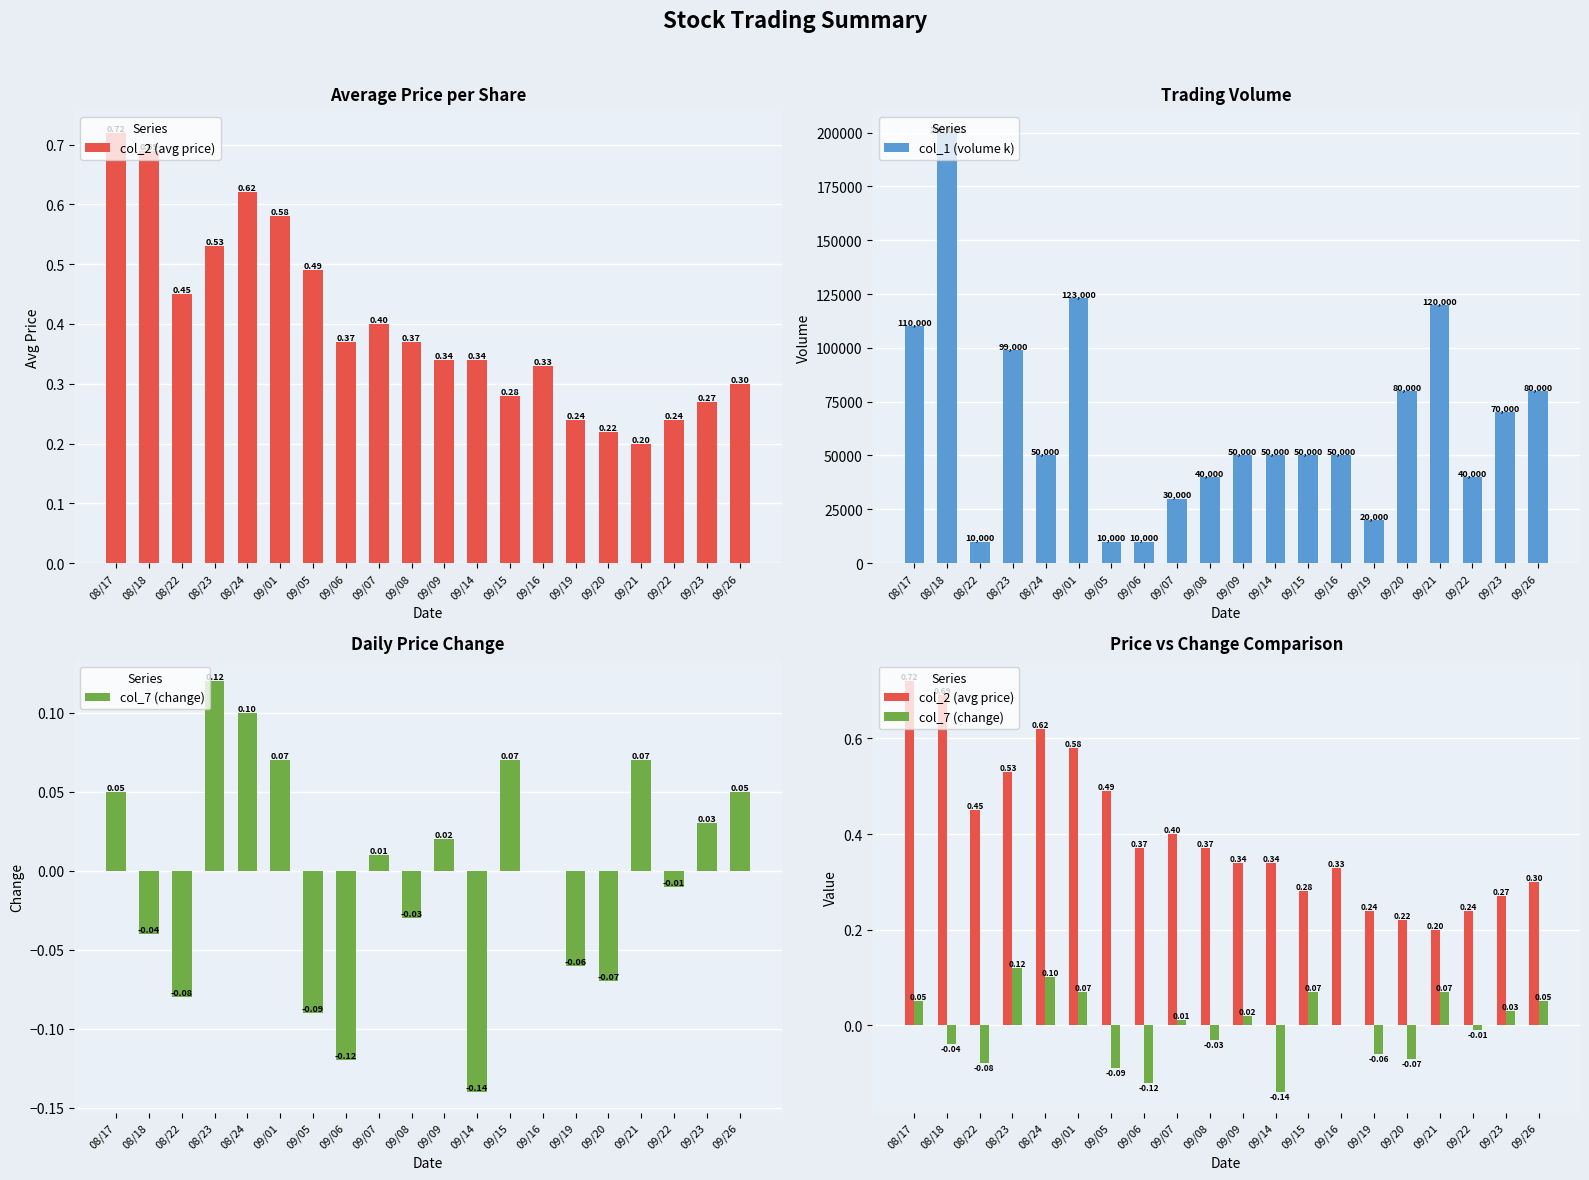

Which series has the widest spread of values?

col_1 (volume k)